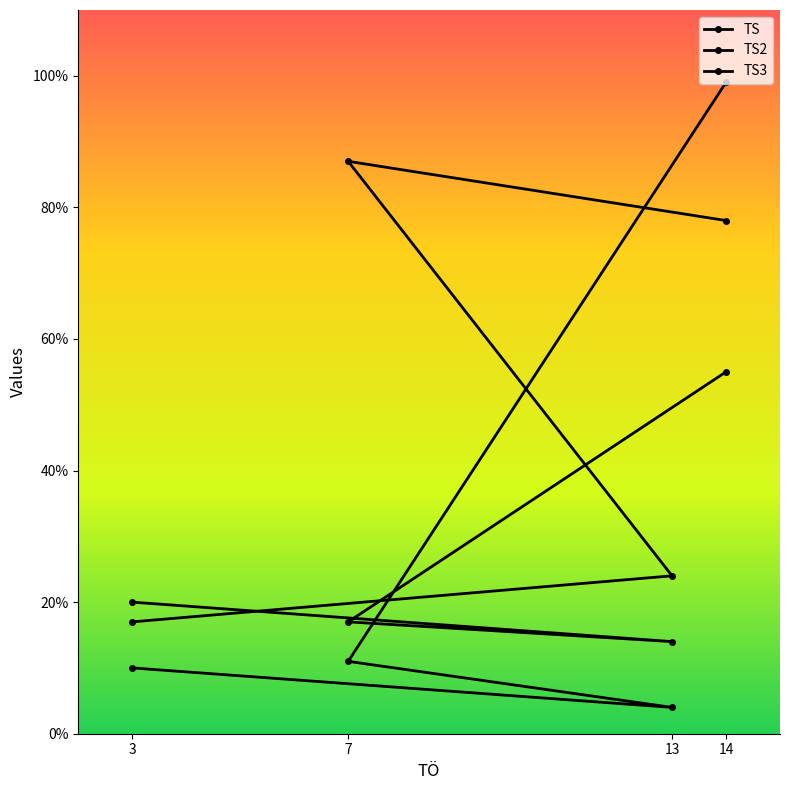

Is it true that TS3 equals 21 at 13?

False